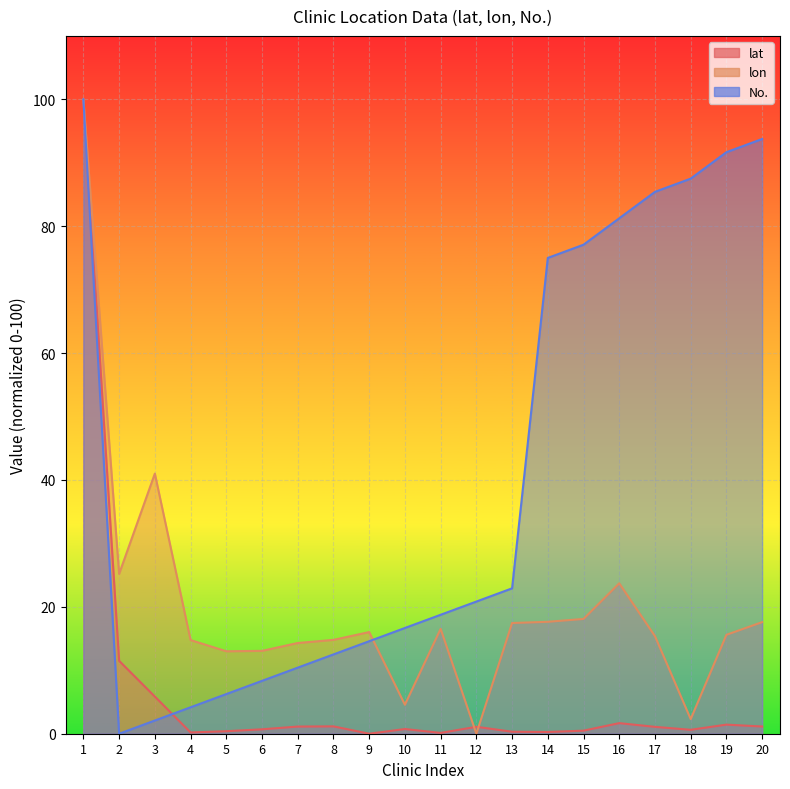

Where do lat and lon first cross each other?

11 and 12